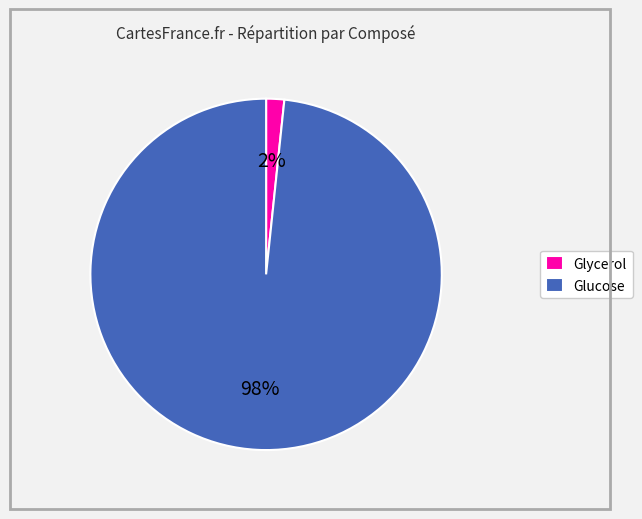

To the nearest percent, what is the combined percentage of Glycerol and Glucose?

100%